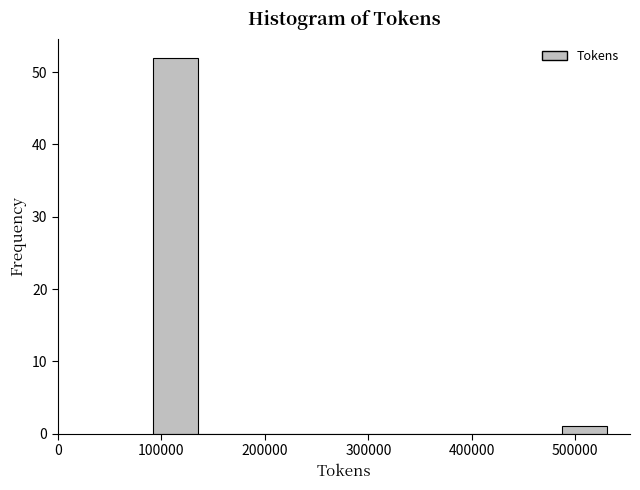

How tall is the bar that spans 90000 to 140000 on the x-axis? Neither the bar edges nor the heights are printed on the chart, so give them approximately, as read against the axes.

52